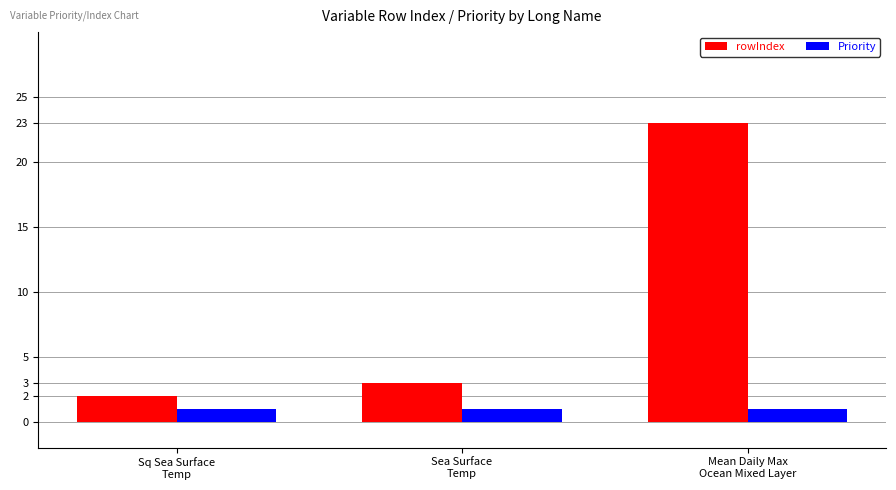

How many series are shown in this chart?

2